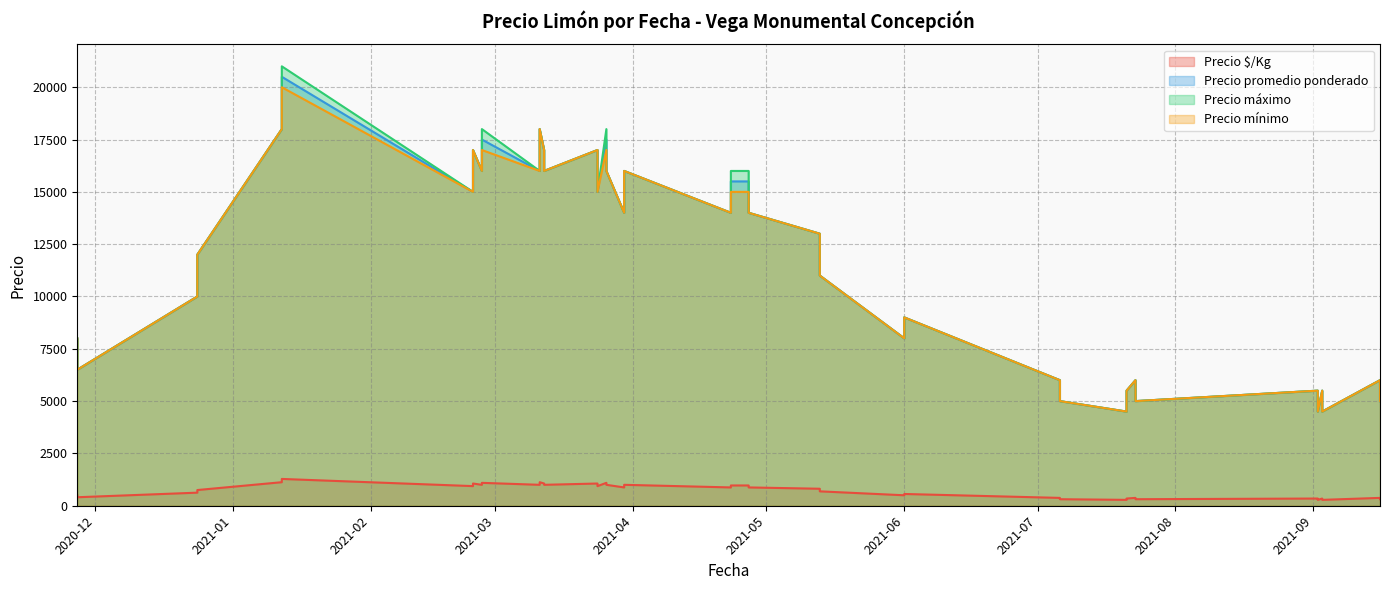

What is the value of the Precio máximo point at the 32nd from the left?

5500